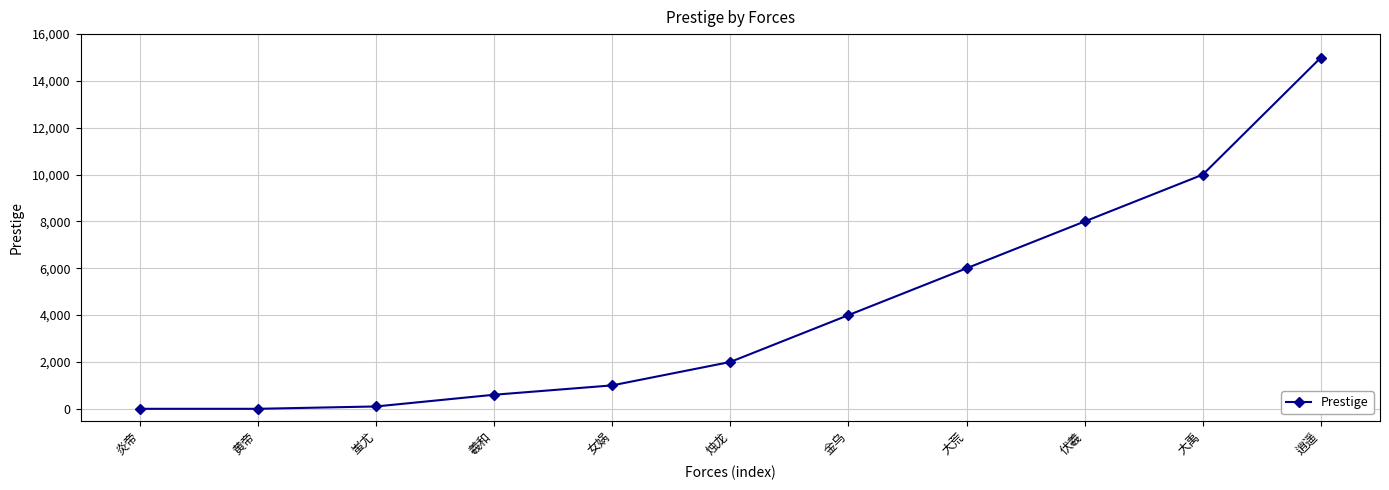

Reading left to right, extract all data points from this chart.

炎帝=0	黄帝=0	蚩尤=100	羲和=600	女娲=1000	烛龙=2000	金乌=4000	大荒=6000	伏羲=8000	大禹=10000	逍遥=15000